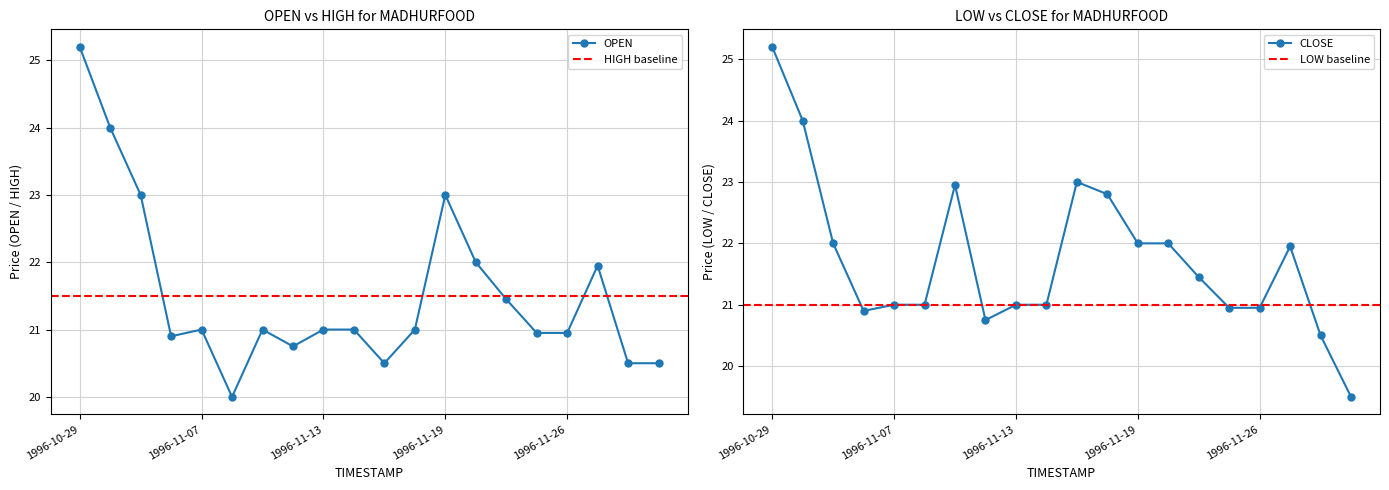

Where does the CLOSE series first go above 21?

1996-10-29